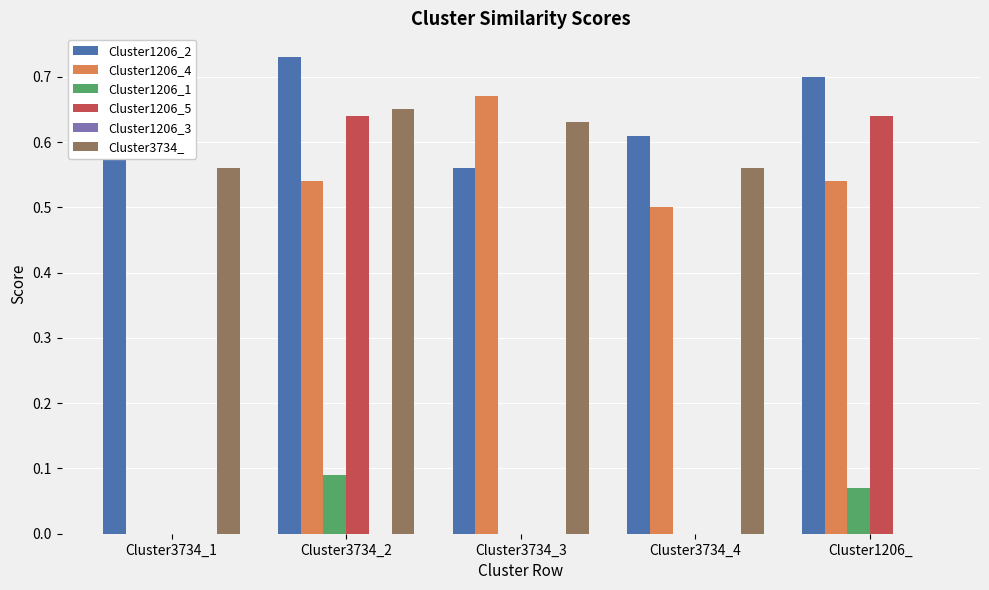

Which category has the highest value across all series?

Cluster3734_2